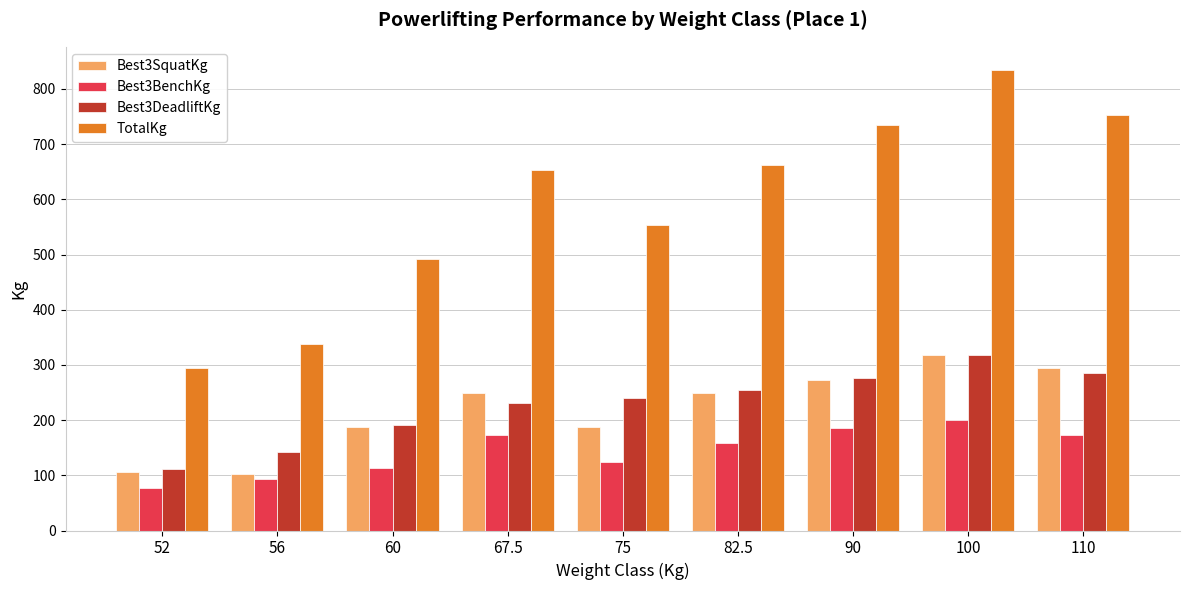

What is the difference between the second highest and minimum values in the Best3BenchKg series?

108.9